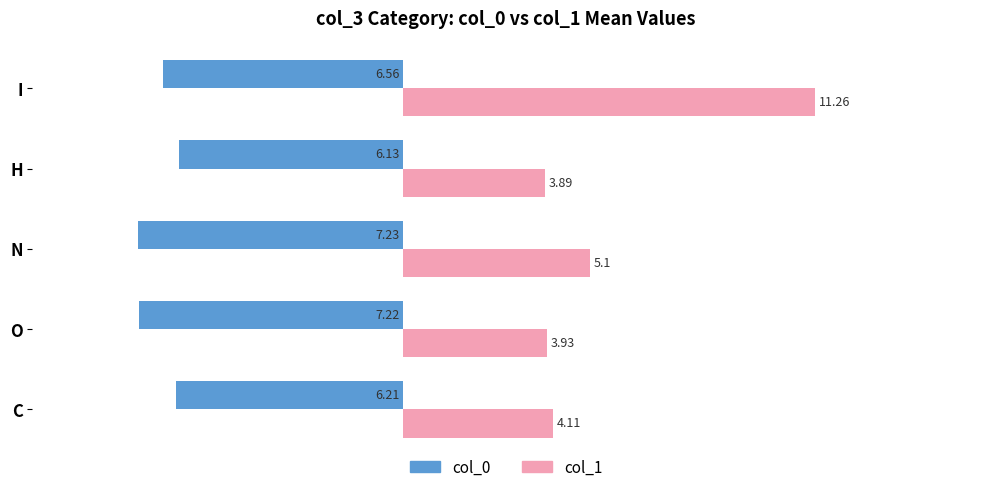

Where is col_0 nearest to the value -6?

H